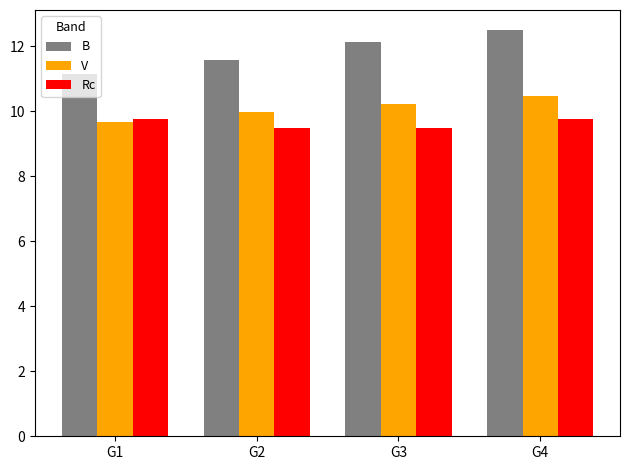

What is the difference between the maximum and minimum values in the V series?

0.8